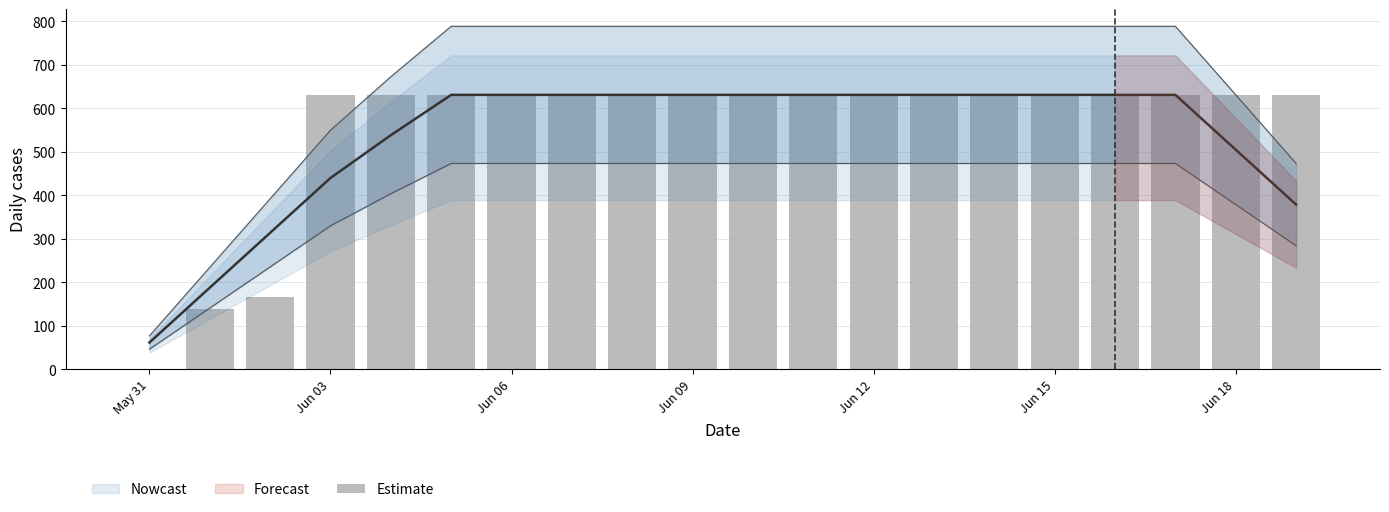

True or false: the data shows 631 at Jun 12.

True